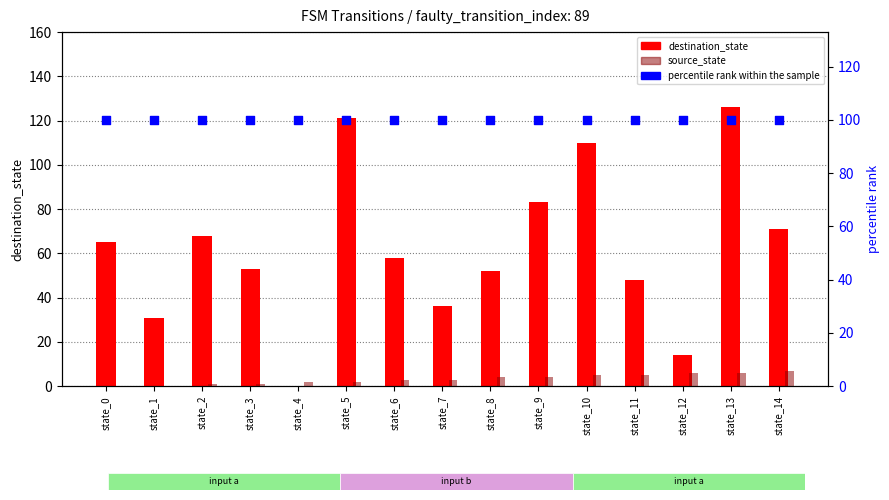

Which series has the largest total across all categories?

percentile rank within the sample